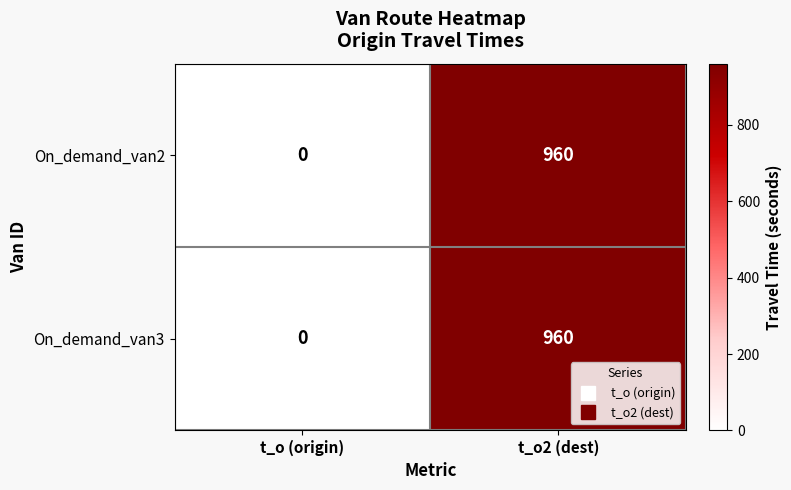

What is the maximum value shown in the chart?

960